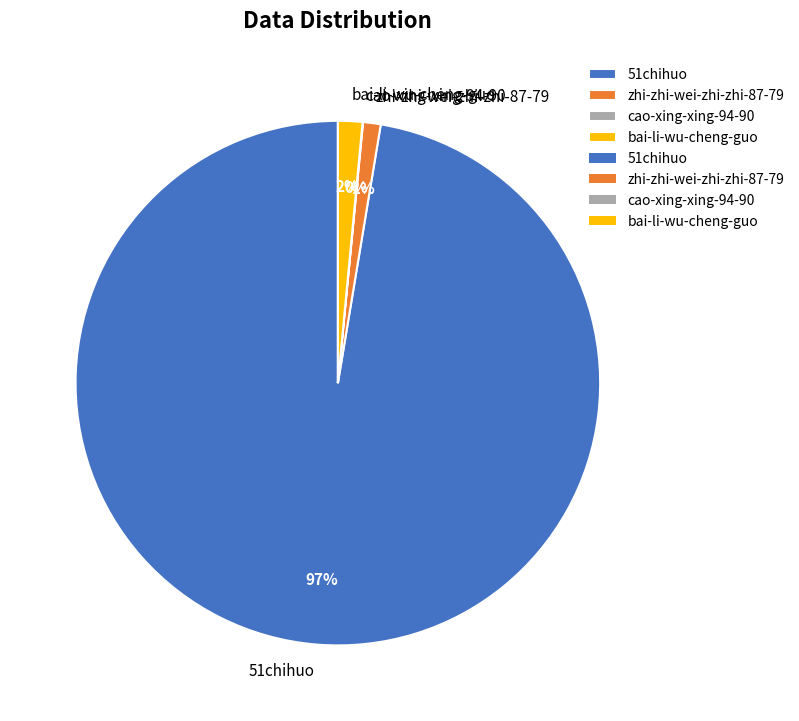

Does any single category account for the majority?

Yes